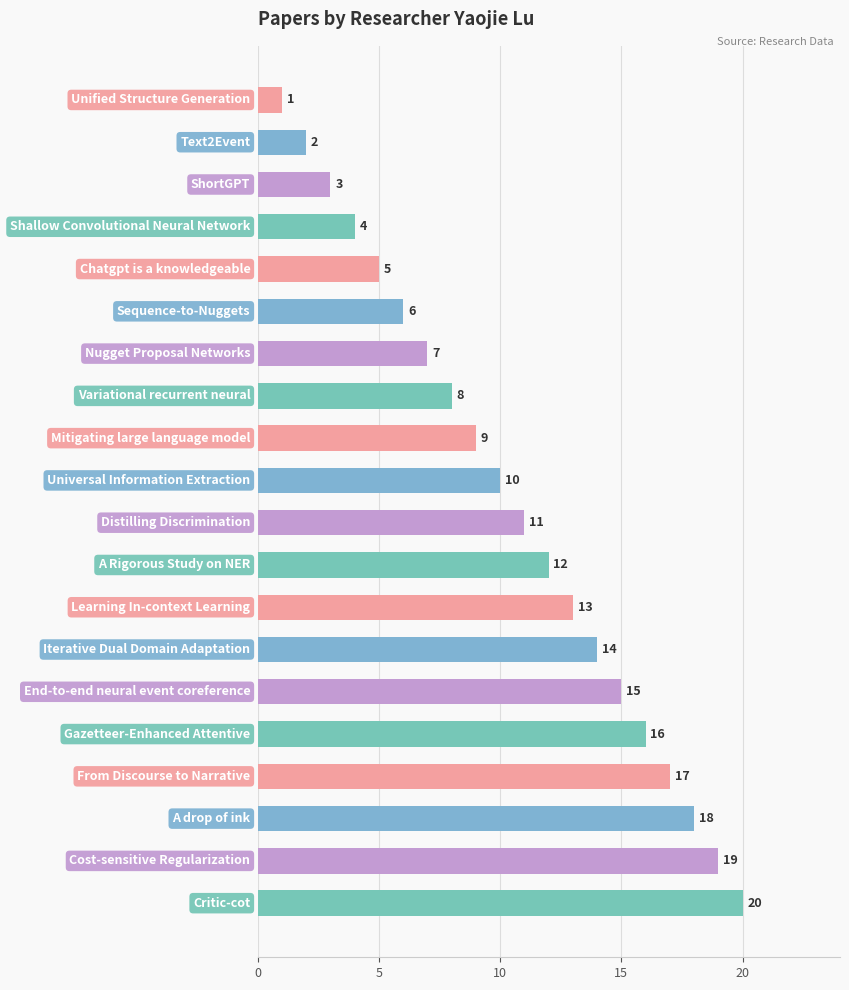

What is the maximum value shown in the chart?

20